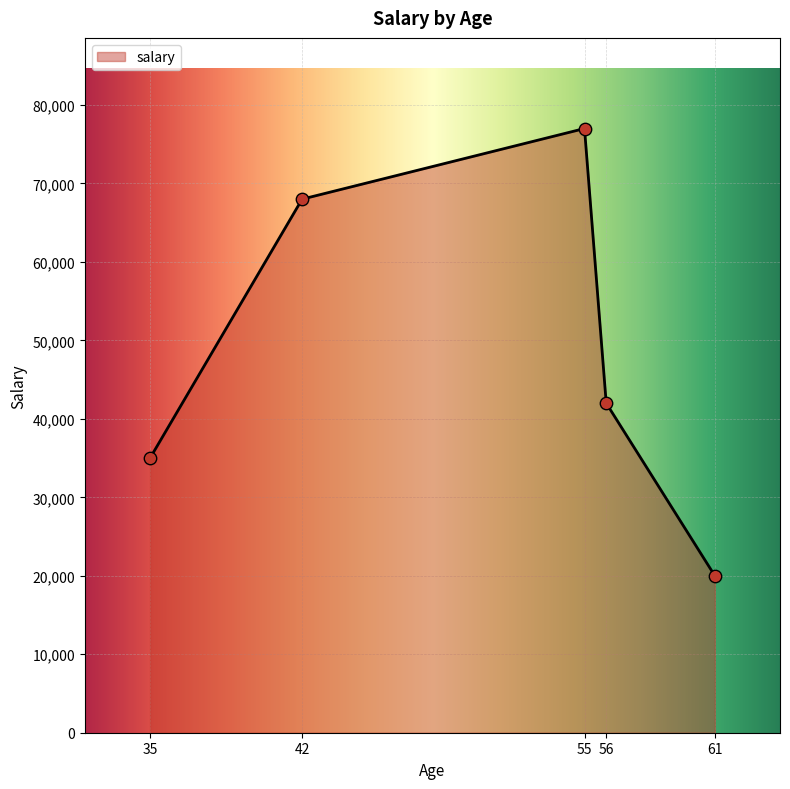

Between 42 and 35, which is larger?

42